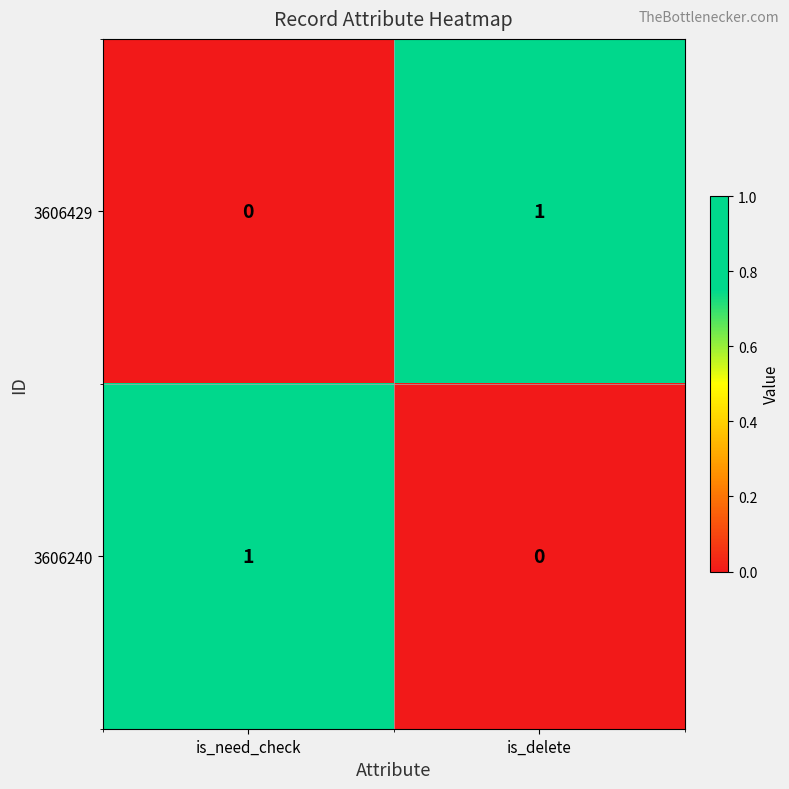

What is the spread (max minus min) of values at is_delete?

1